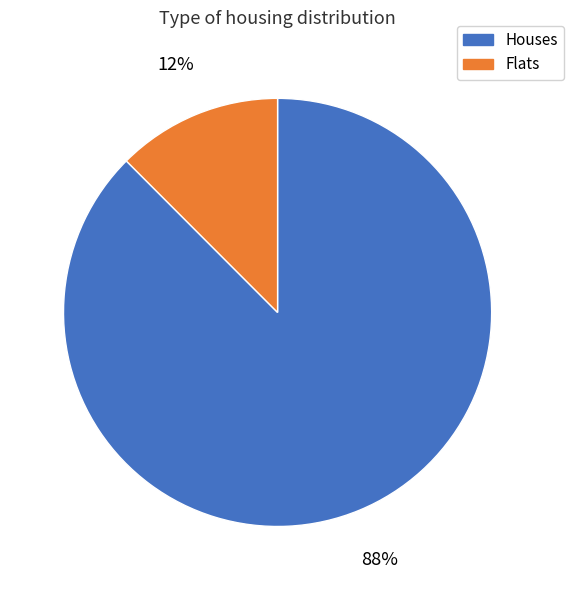

To the nearest percent, what is the average slice percentage?

50%